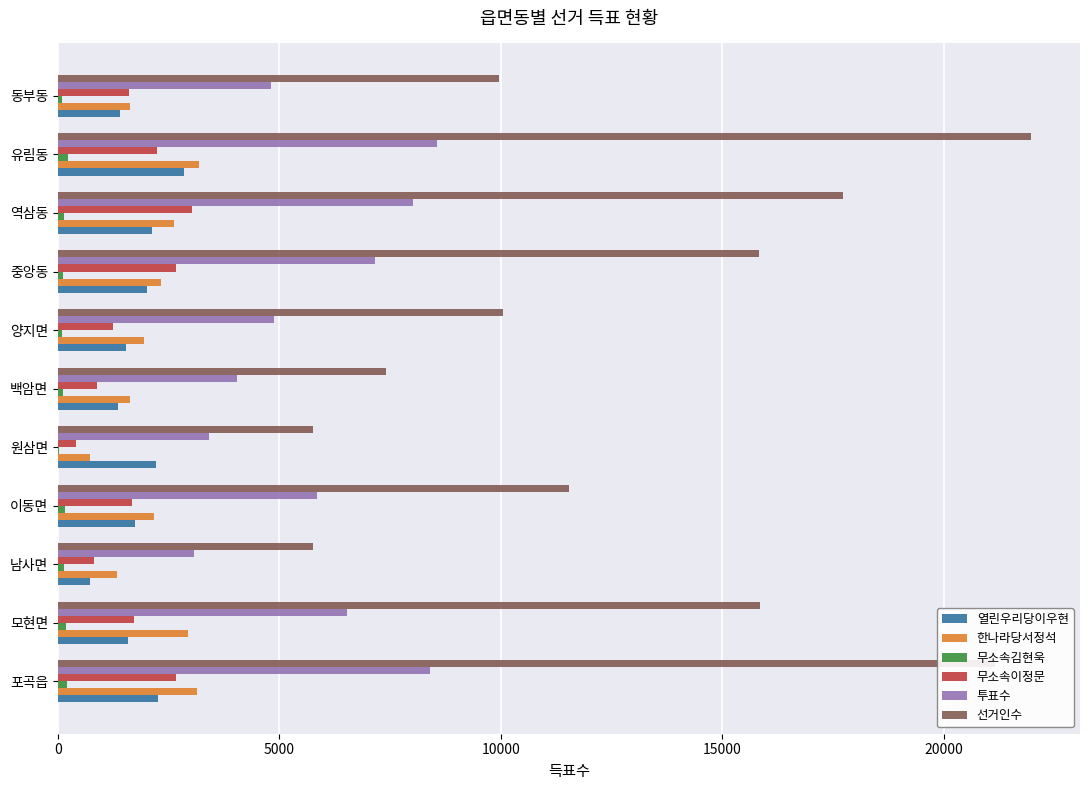

Which series changed the most between 모현면 and 양지면?

선거인수